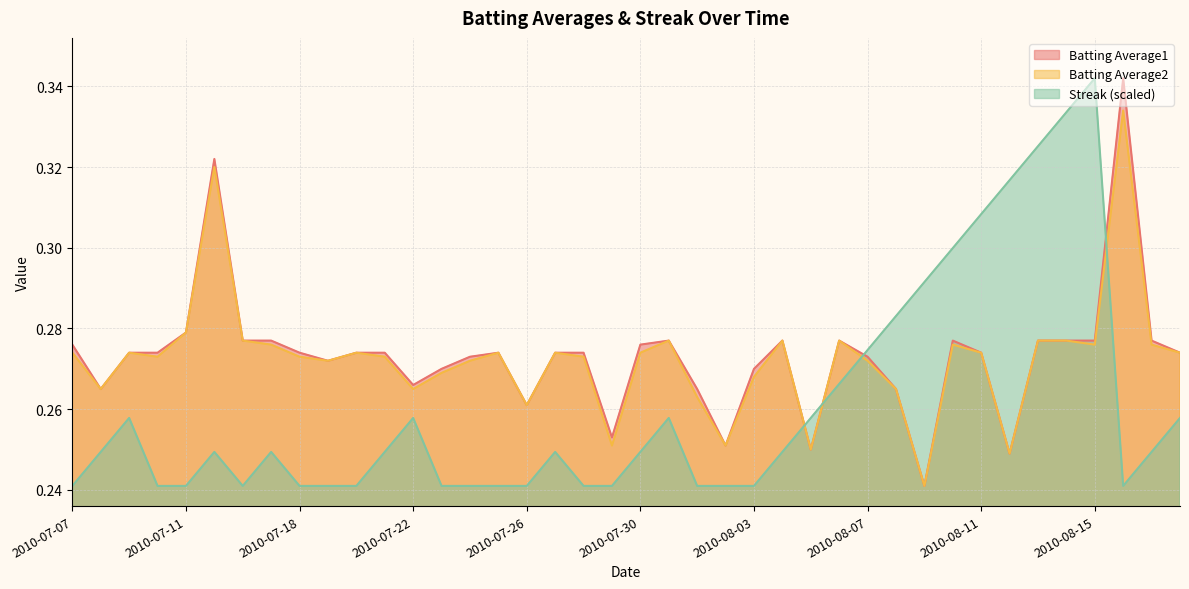

The Batting Average1 series shows 0.2 at 2010-08-04. True or false?

False